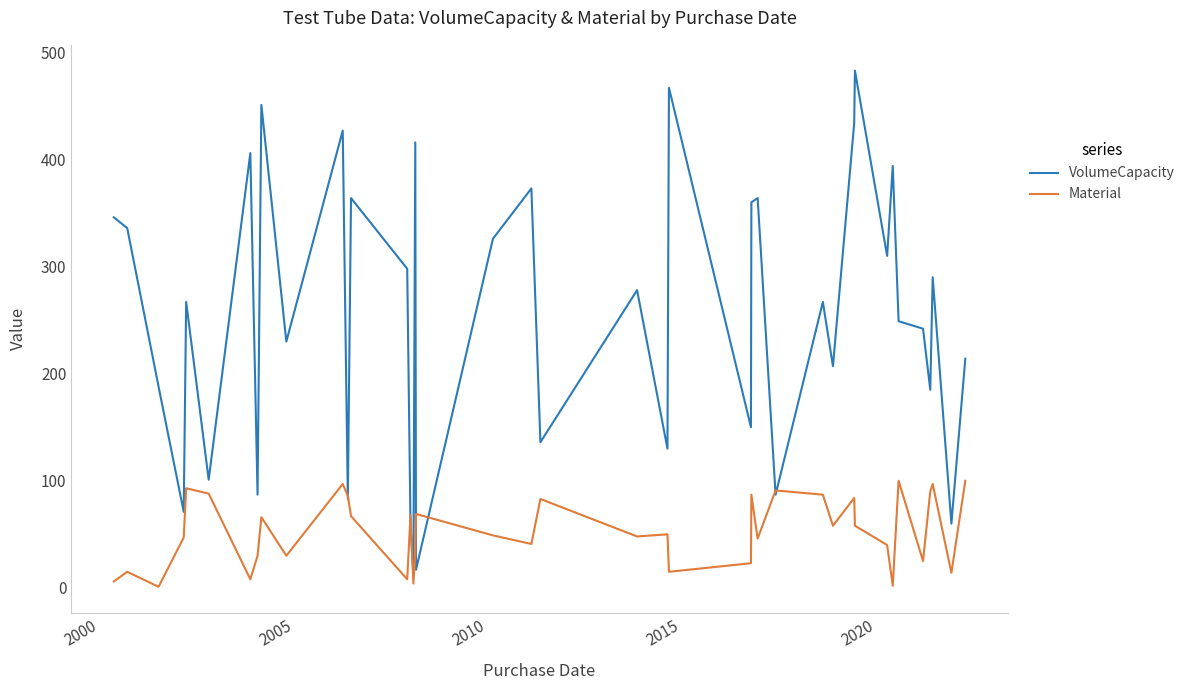

List the series in order of their overall mean, lowest first.

Material, VolumeCapacity